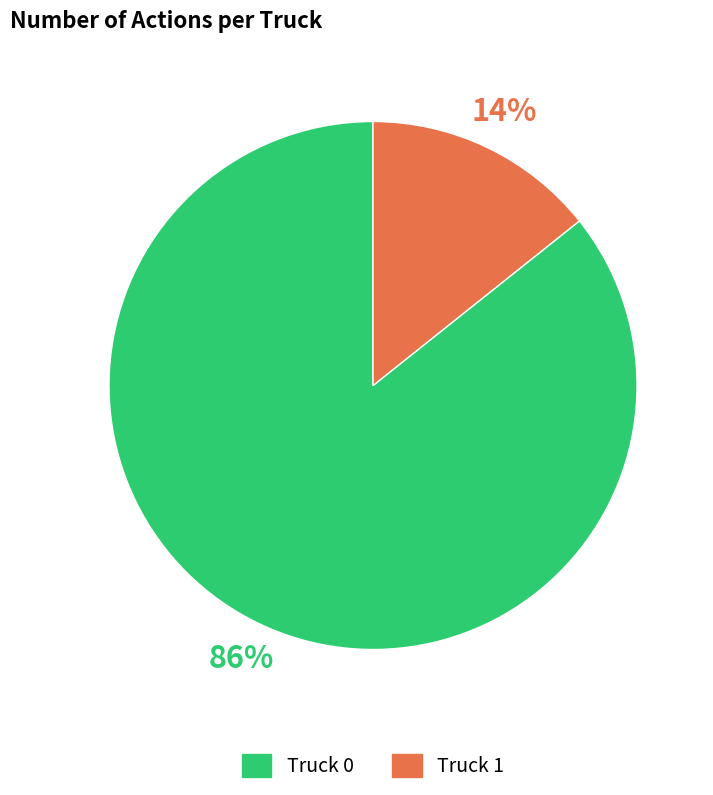

Which has a higher value, Truck 0 or Truck 1?

Truck 0